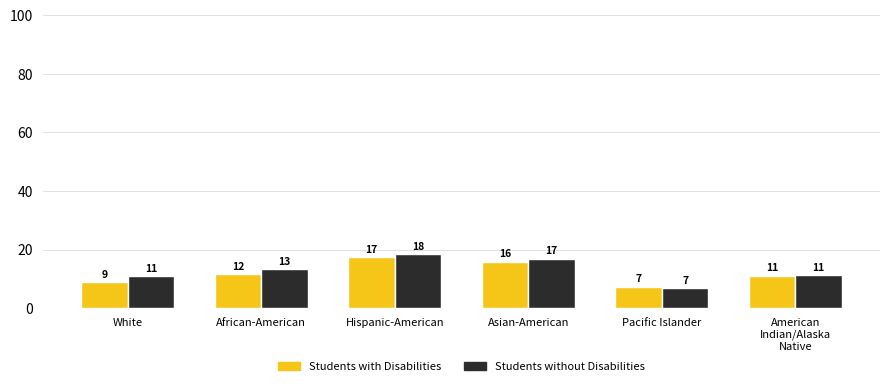

At African-American, list the series in order from smallest to largest.

Students with Disabilities, Students without Disabilities